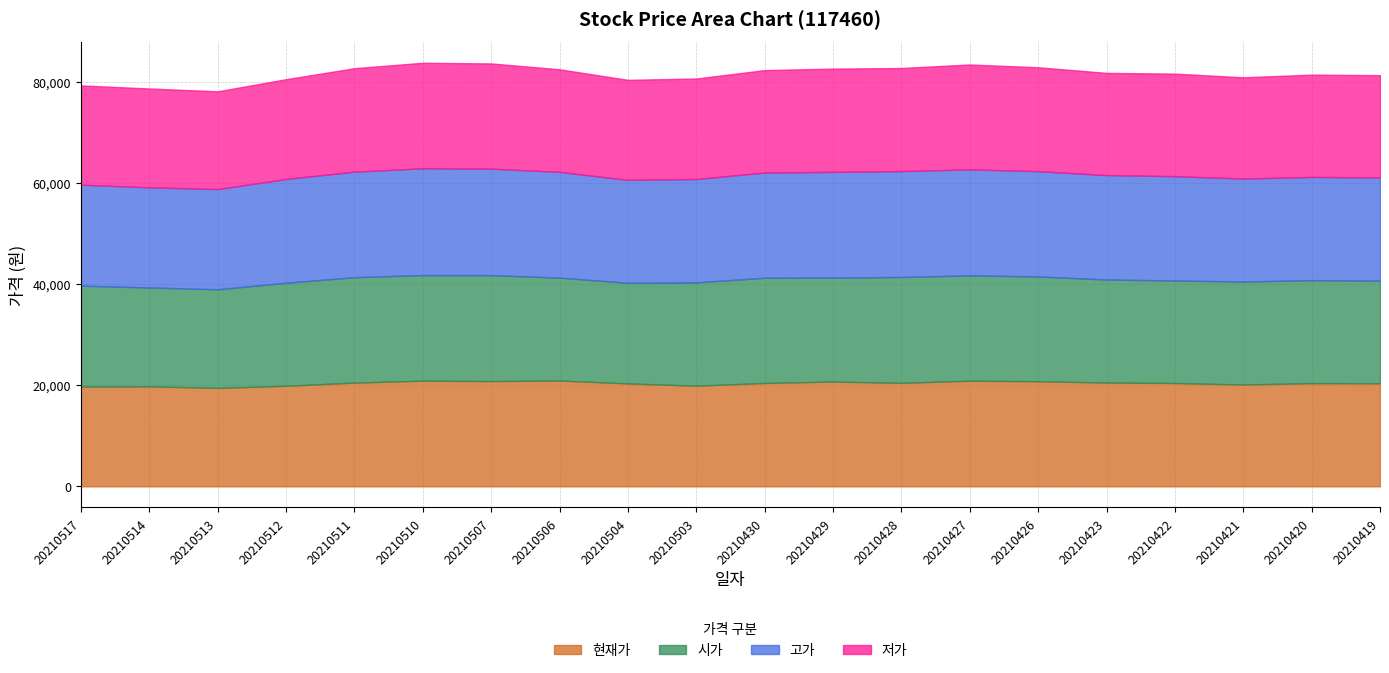

Is it true that 저가 equals 33378 at 20210428?

False